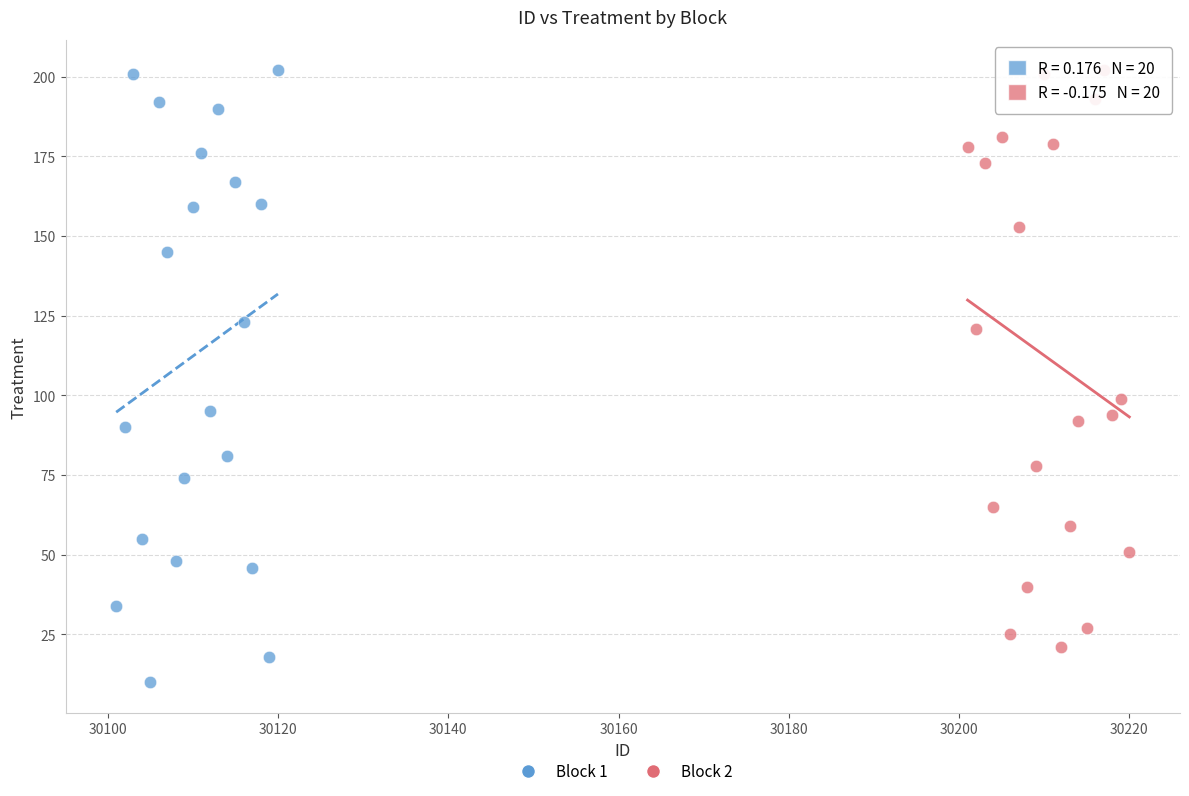

What are all the series names shown in the legend?

Block 1, Block 2